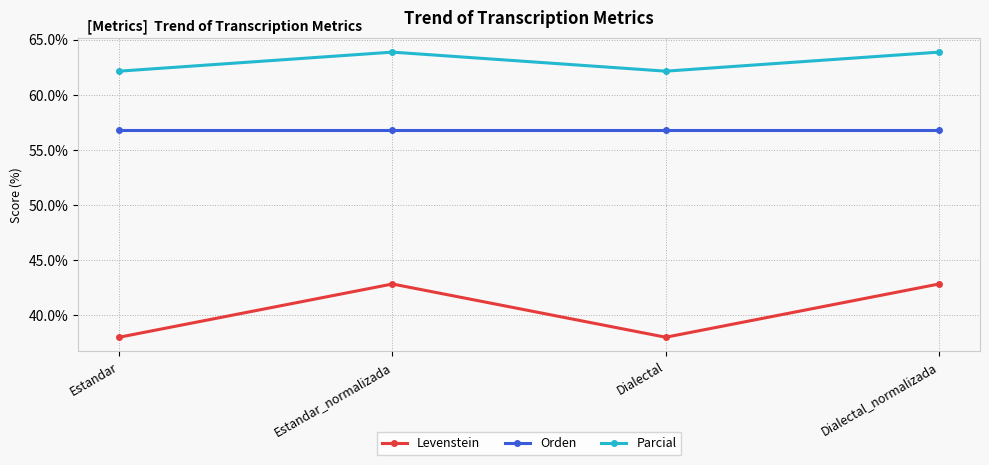

True or false: Parcial has more than 2 points higher than both neighbors.

False